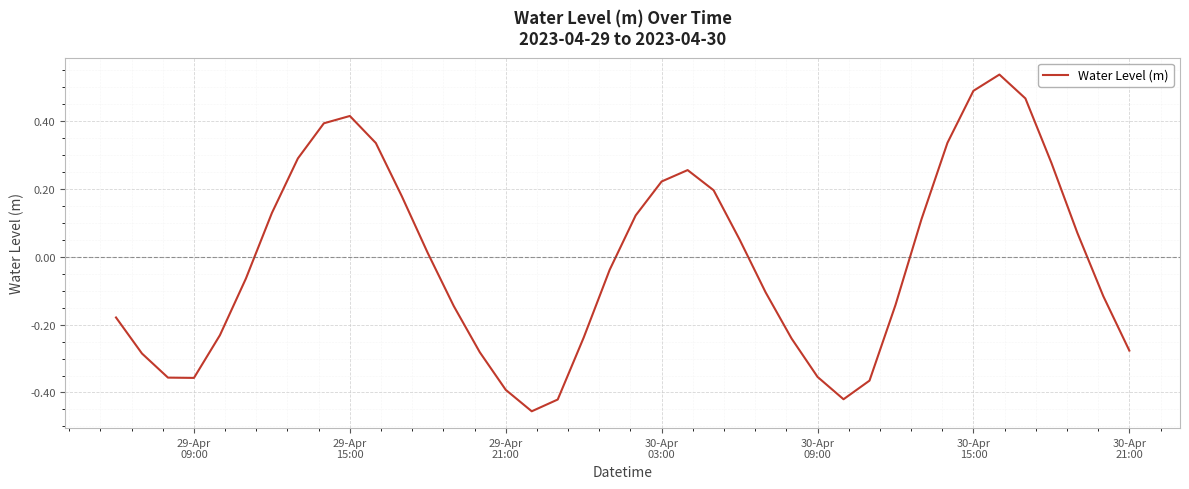

What is the difference between the maximum and minimum values?

1.0